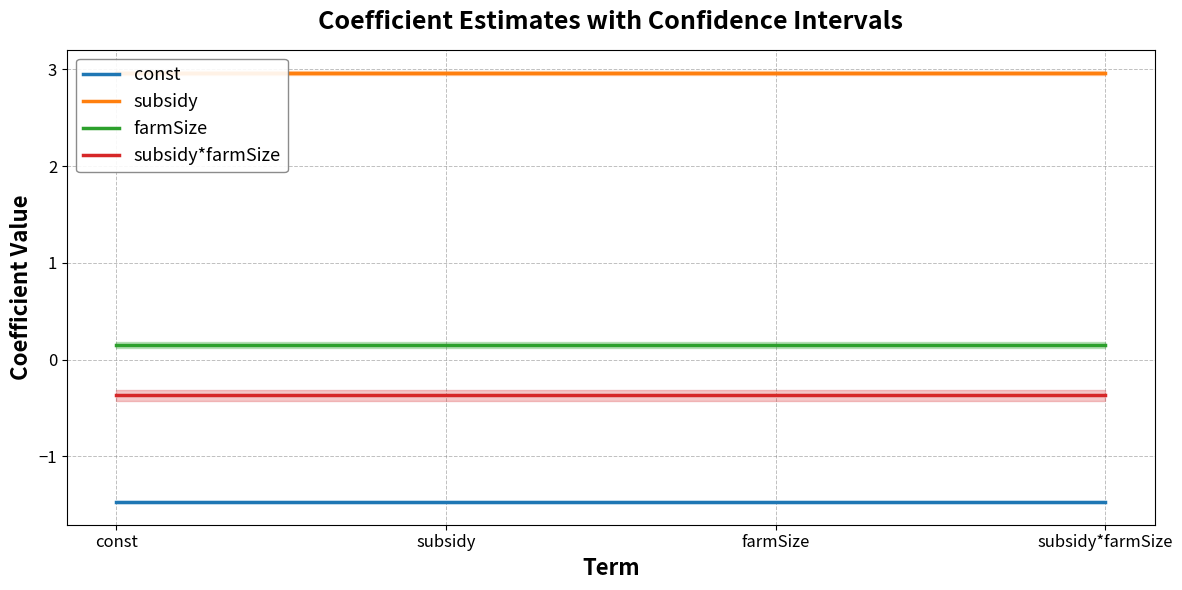

True or false: farmSize and const cross at least once.

False